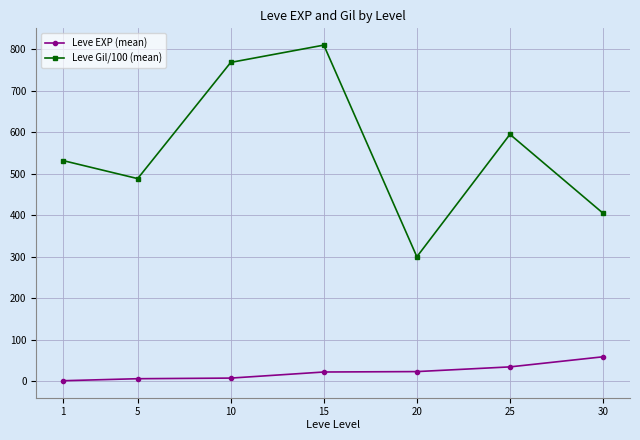

Does the chart display data point markers on the line(s)?

Yes